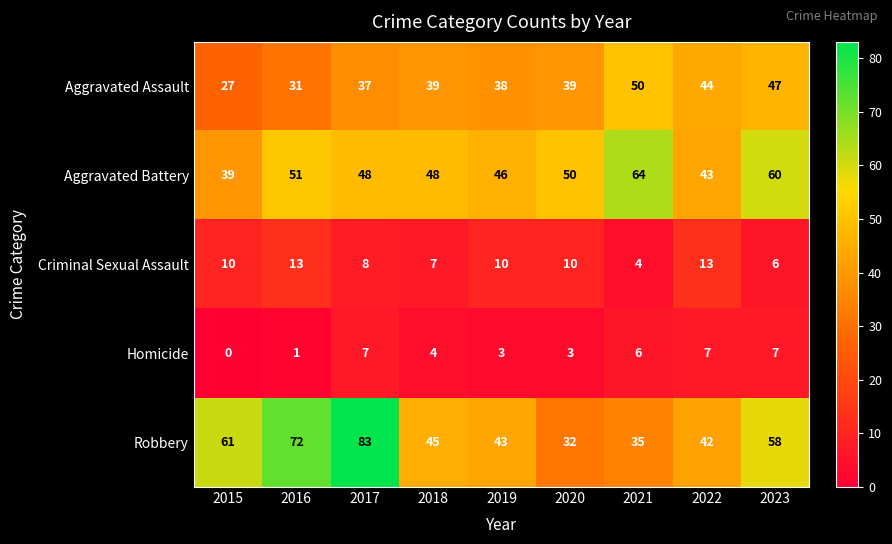

Which series changed the most between 2017 and 2023?

Robbery